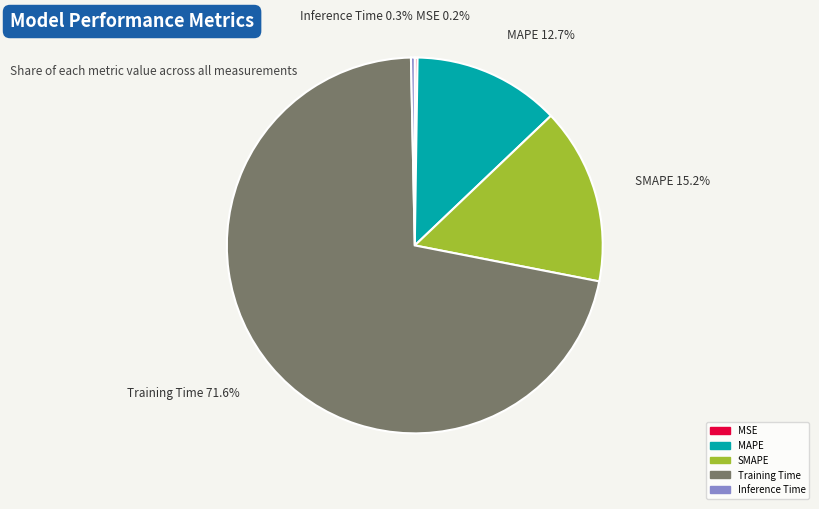

Combined, what portion of the pie is Inference Time and Training Time?

71.9%